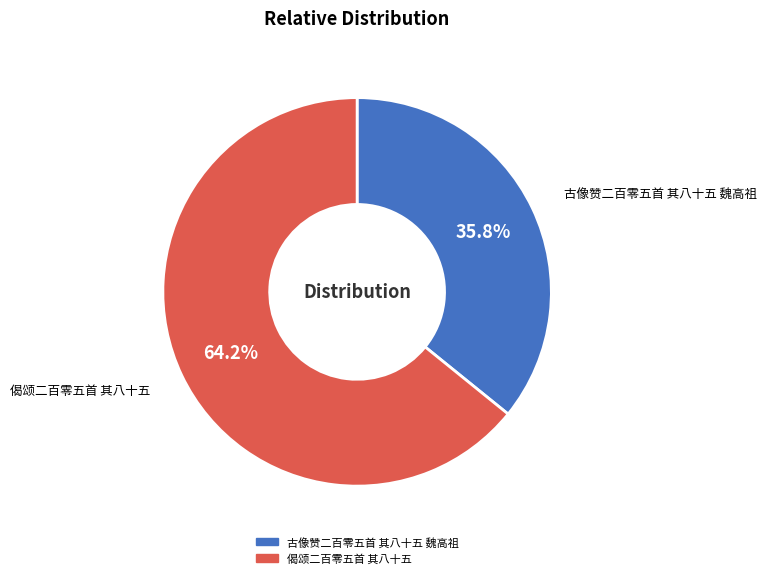

How much of the chart is everything except 古像赞二百零五首 其八十五 魏高祖?

64.2%